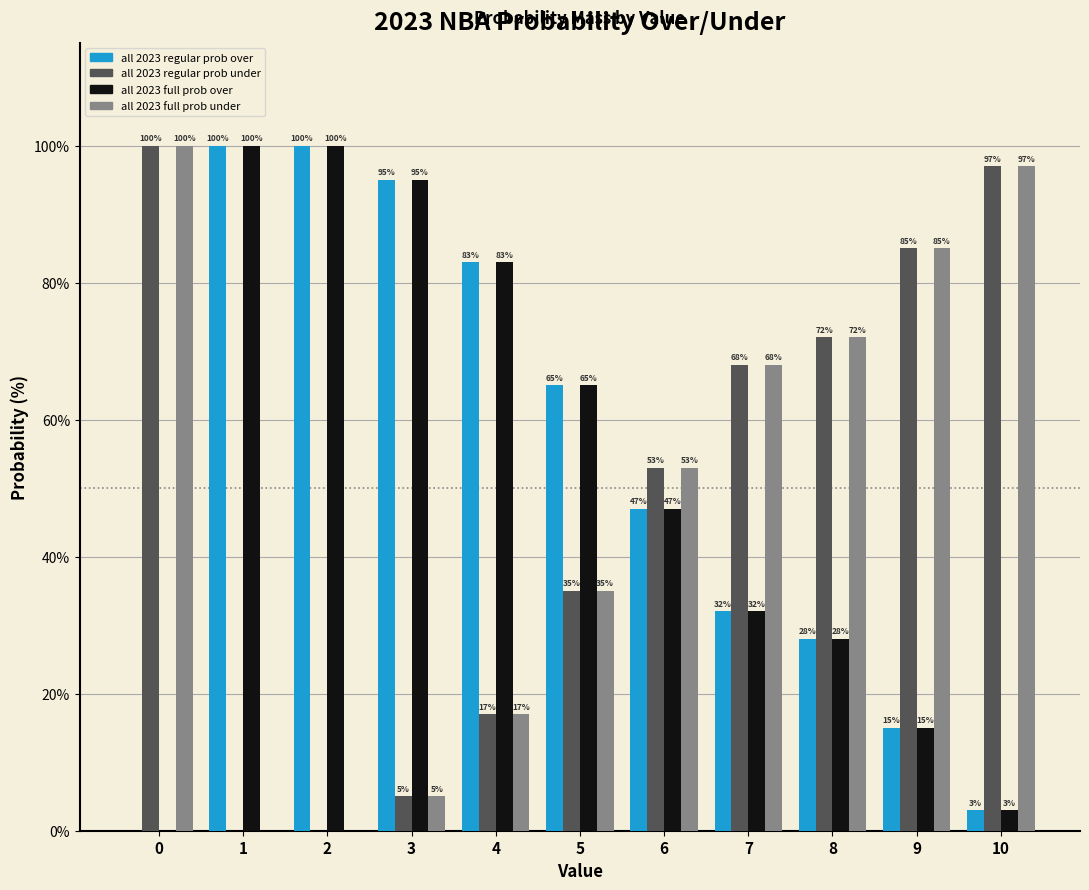

Read the all 2023 regular prob over value at 10.

3